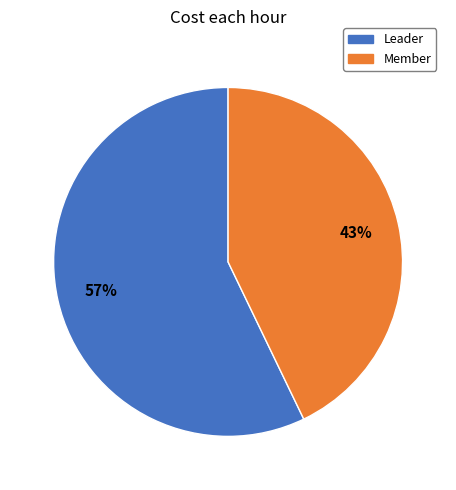

Which slice is the smallest?

Member